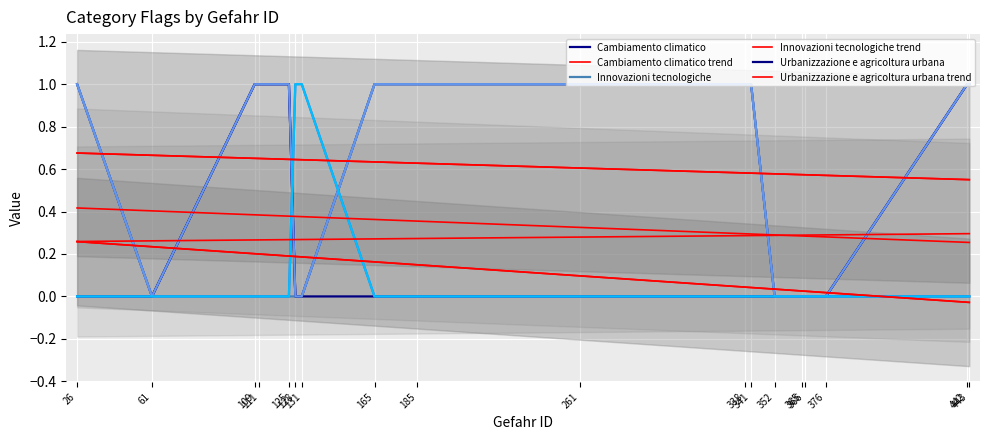

Reading left to right, transcribe all the data shown in this chart.

Cambiamento climatico: 26=1	61=0	109=1	111=1	125=1	128=0	131=0	165=1	185=1	261=1	338=1	341=1	352=0	365=0	366=0	376=0	442=1	443=1
Innovazioni tecnologiche: 26=1	61=0	109=0	111=0	125=0	128=0	131=0	165=1	185=1	261=1	338=1	341=1	352=0	365=0	366=0	376=0	442=0	443=0
Urbanizzazione e agricoltura urbana: 26=0	61=0	109=1	111=1	125=1	128=0	131=0	165=0	185=0	261=0	338=0	341=0	352=0	365=0	366=0	376=0	442=1	443=1
Nuovi alimenti e sistemi di produzione: 26=0	61=0	109=0	111=0	125=0	128=1	131=1	165=0	185=0	261=0	338=0	341=0	352=0	365=0	366=0	376=0	442=0	443=0
Comportamento dei consumatori: 26=1	61=0	109=1	111=1	125=1	128=0	131=0	165=1	185=1	261=1	338=1	341=1	352=0	365=0	366=0	376=0	442=1	443=1
Evoluzione microbica: 26=0	61=0	109=0	111=0	125=0	128=1	131=1	165=0	185=0	261=0	338=0	341=0	352=0	365=0	366=0	376=0	442=0	443=0